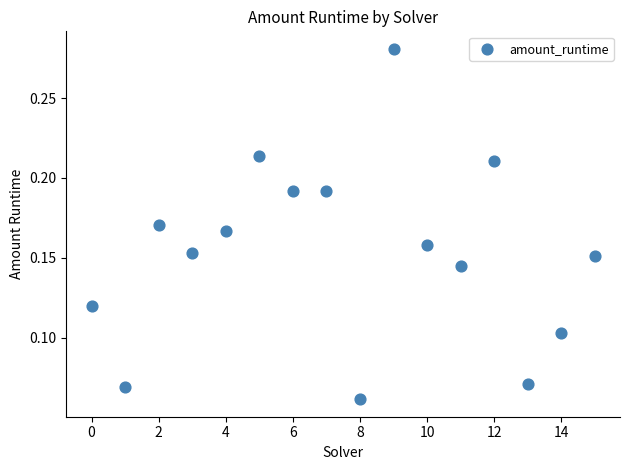

How many data points are displayed?

16